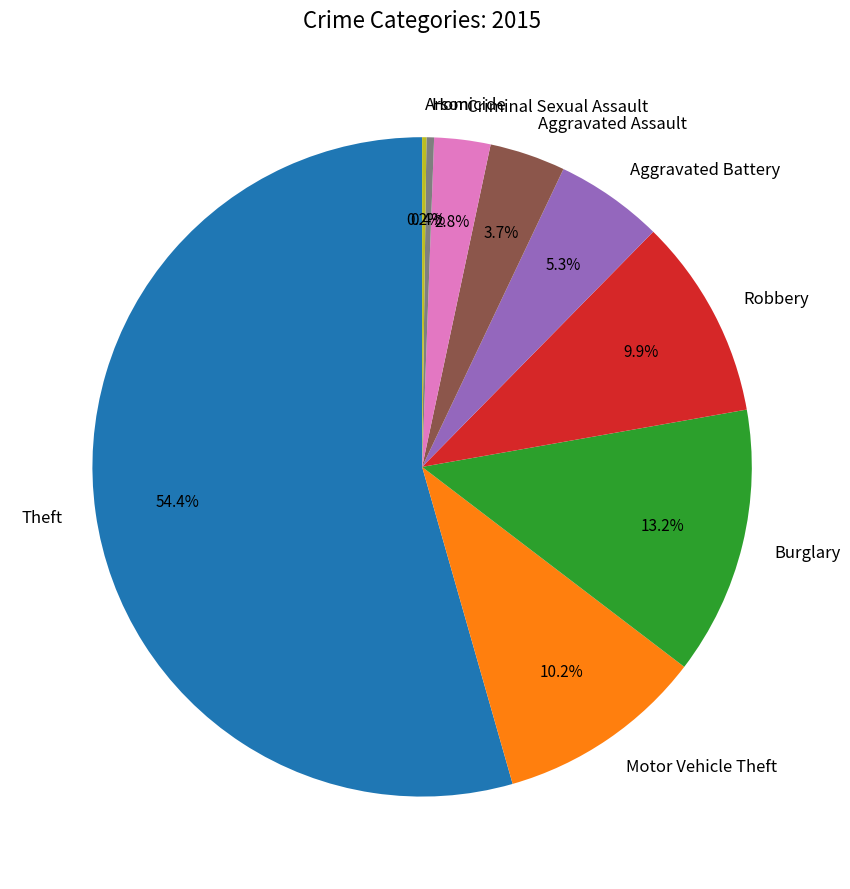

Which slice is the largest?

Theft